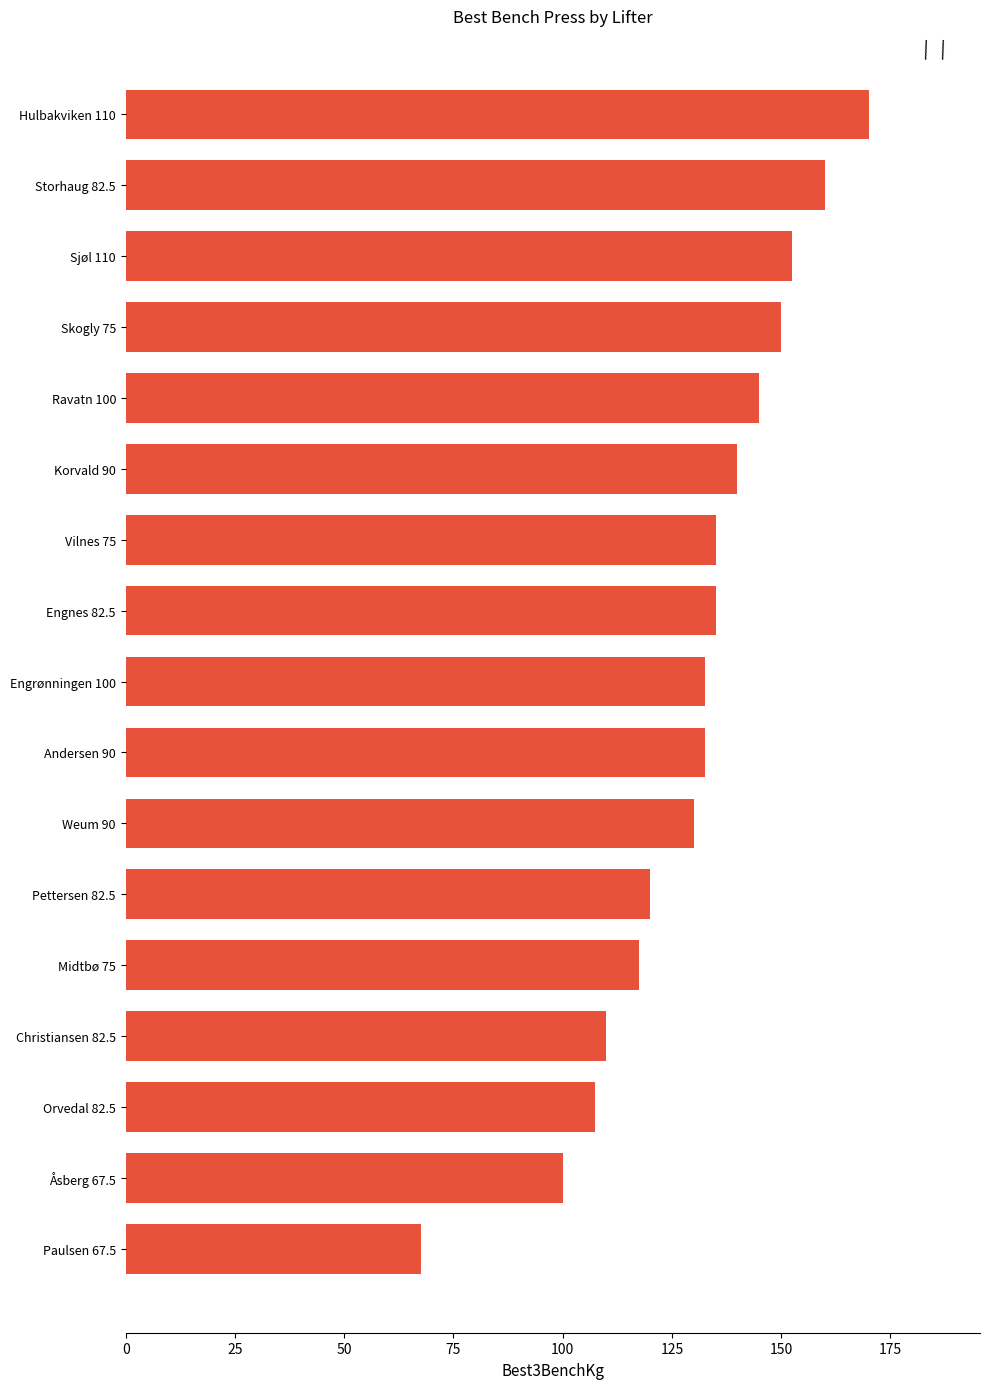

Read the value at Engnes 82.5.

135.0